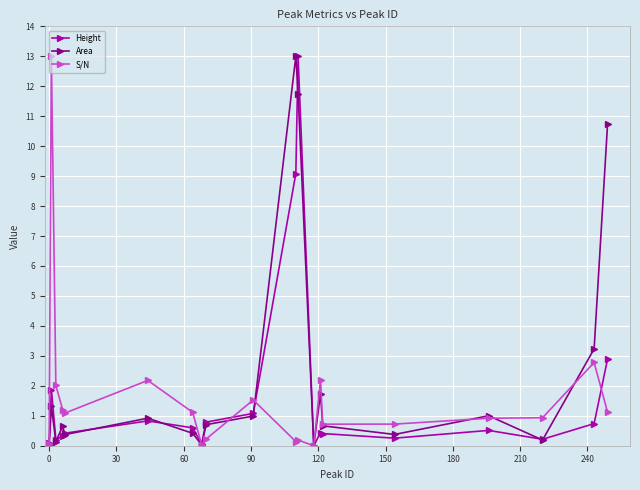

What is the value of the S/N point at the 17th from the left?

0.9